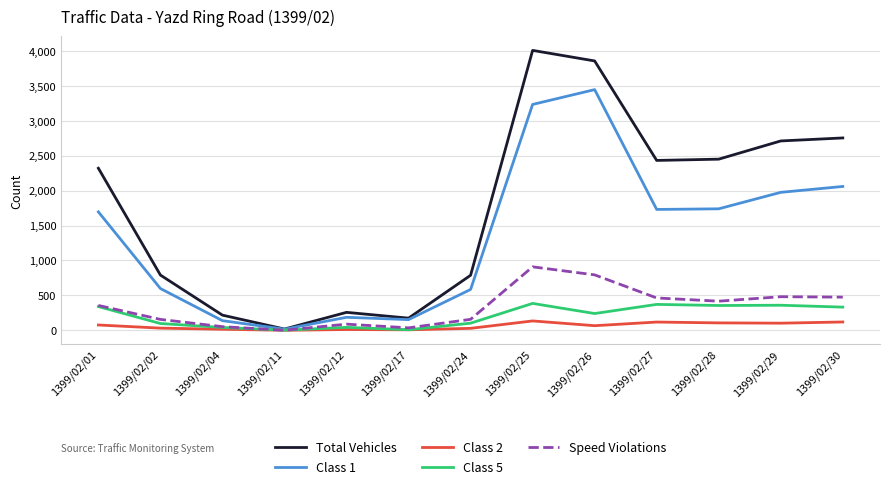

Which series has the widest spread of values?

Total Vehicles